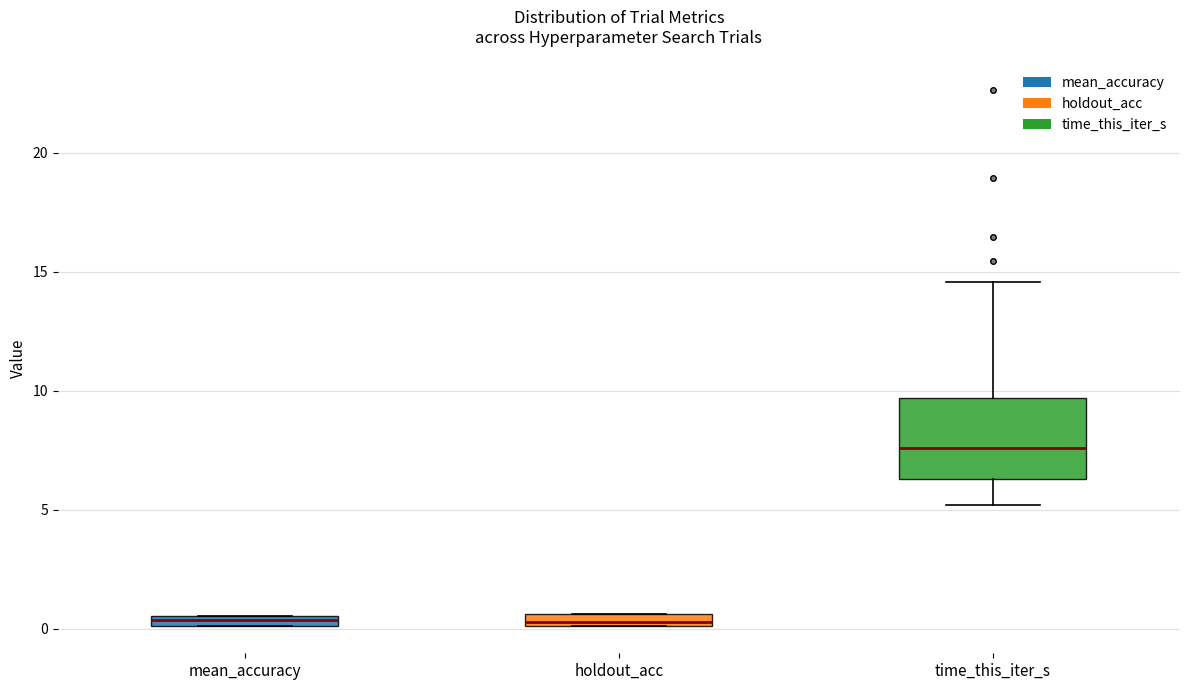

Comparing the boxes themselves (not the whiskers), which one is the tallest?

time_this_iter_s